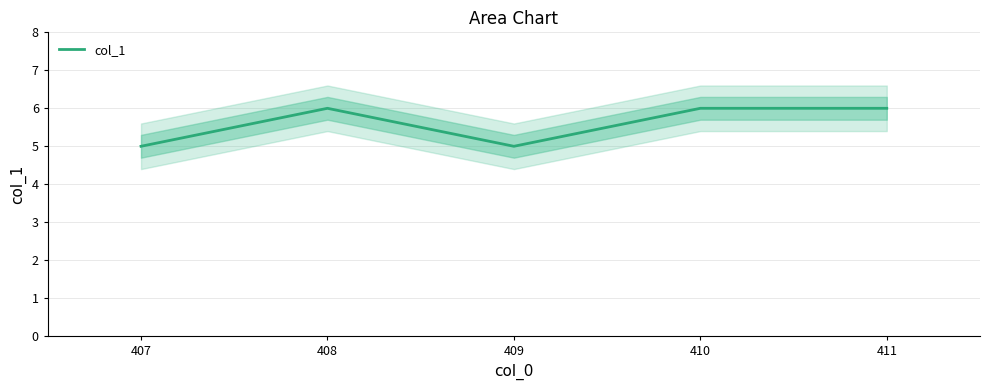

What is the value of the 4th point from the left?

6